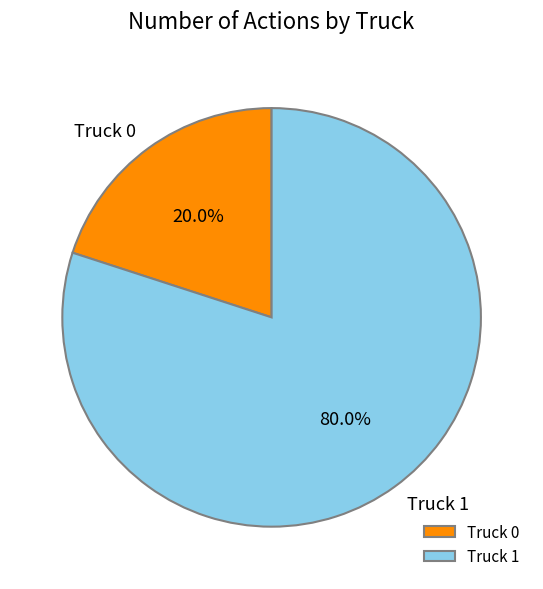

Which has a higher value, Truck 1 or Truck 0?

Truck 1